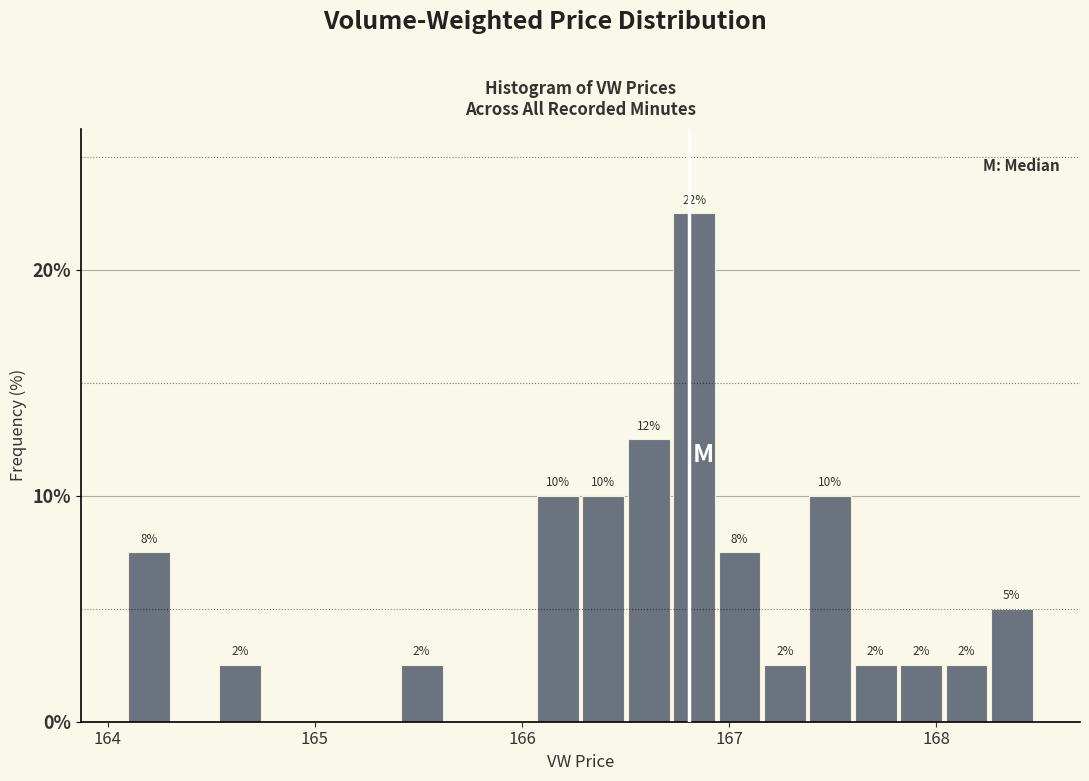

Around what value on the x-axis is the tallest bar? Give the approximate position of its centre, as read against the axis.

166.8